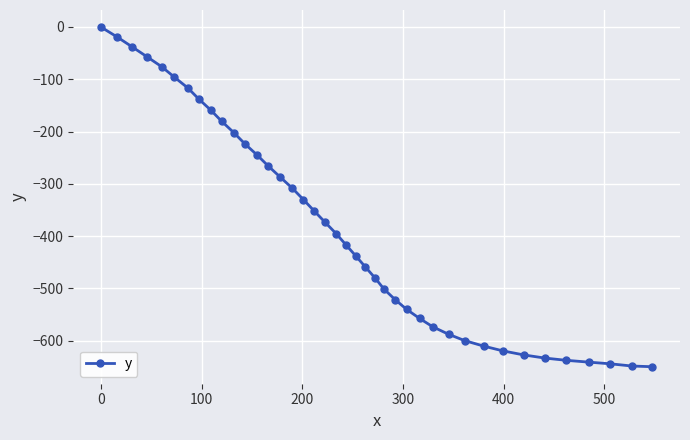

What is the minimum value shown in the chart?

-649.7